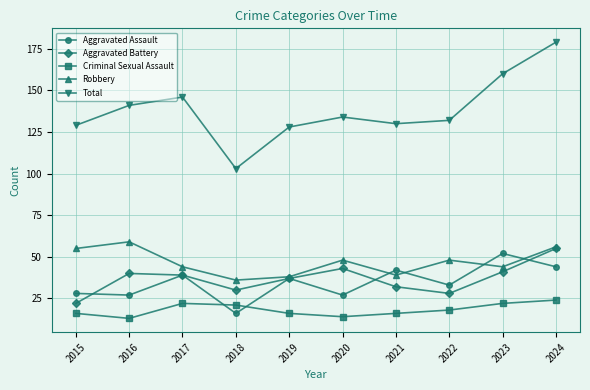

What value does the Total series have at 2020?

134